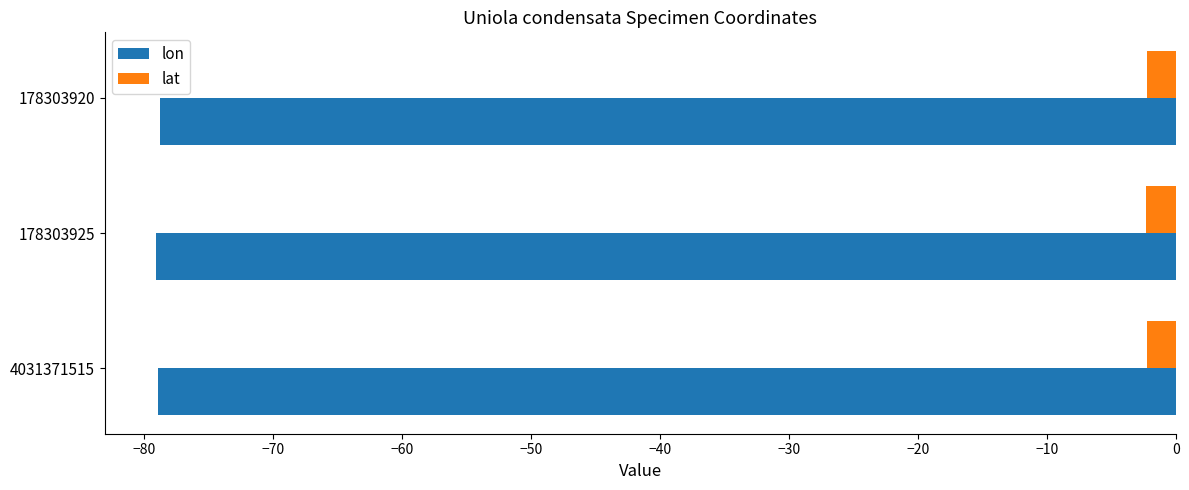

At 178303920, list the series in order from smallest to largest.

lon, lat